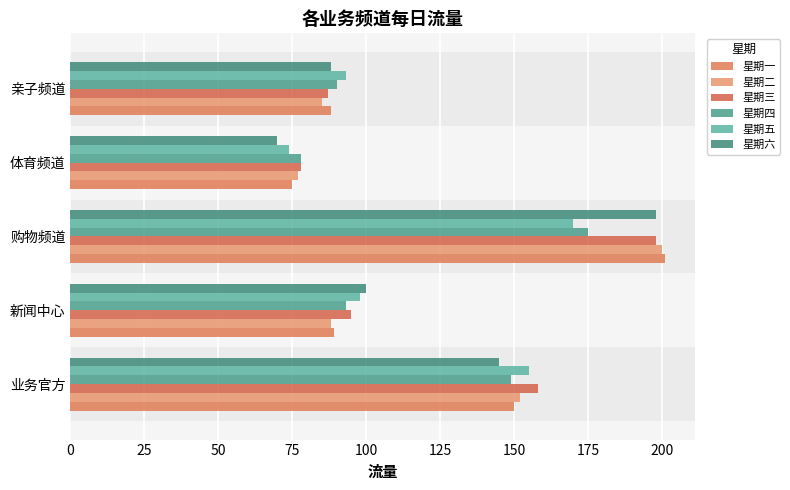

List the labels in order of 星期四 value, smallest first.

体育频道, 亲子频道, 新闻中心, 业务官方, 购物频道